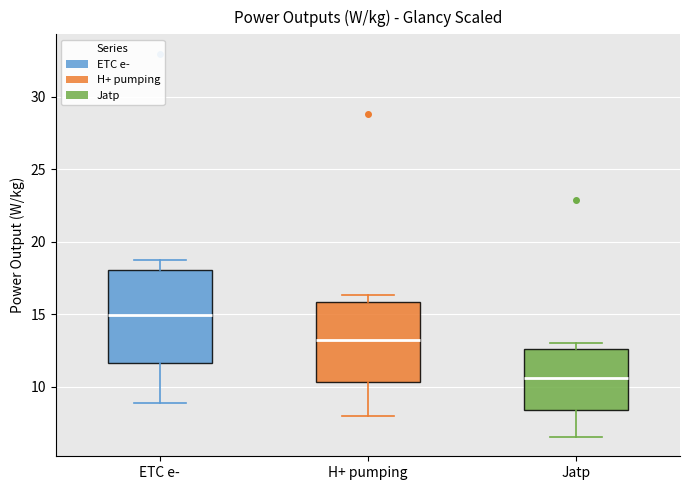

Reading left to right, transcribe this box plot: for each box, give where its median line is, the range the box spans, and where its two whiskers end, as read against the y-axis. The values are not printed on the chart, so give them approximately, as read against the axis.

ETC e-: median 15.0, box 11.5 to 18.0, whiskers 9.0 to 18.5
H+ pumping: median 13.0, box 10.5 to 16.0, whiskers 8.0 to 16.5
Jatp: median 10.5, box 8.5 to 12.5, whiskers 6.5 to 13.0